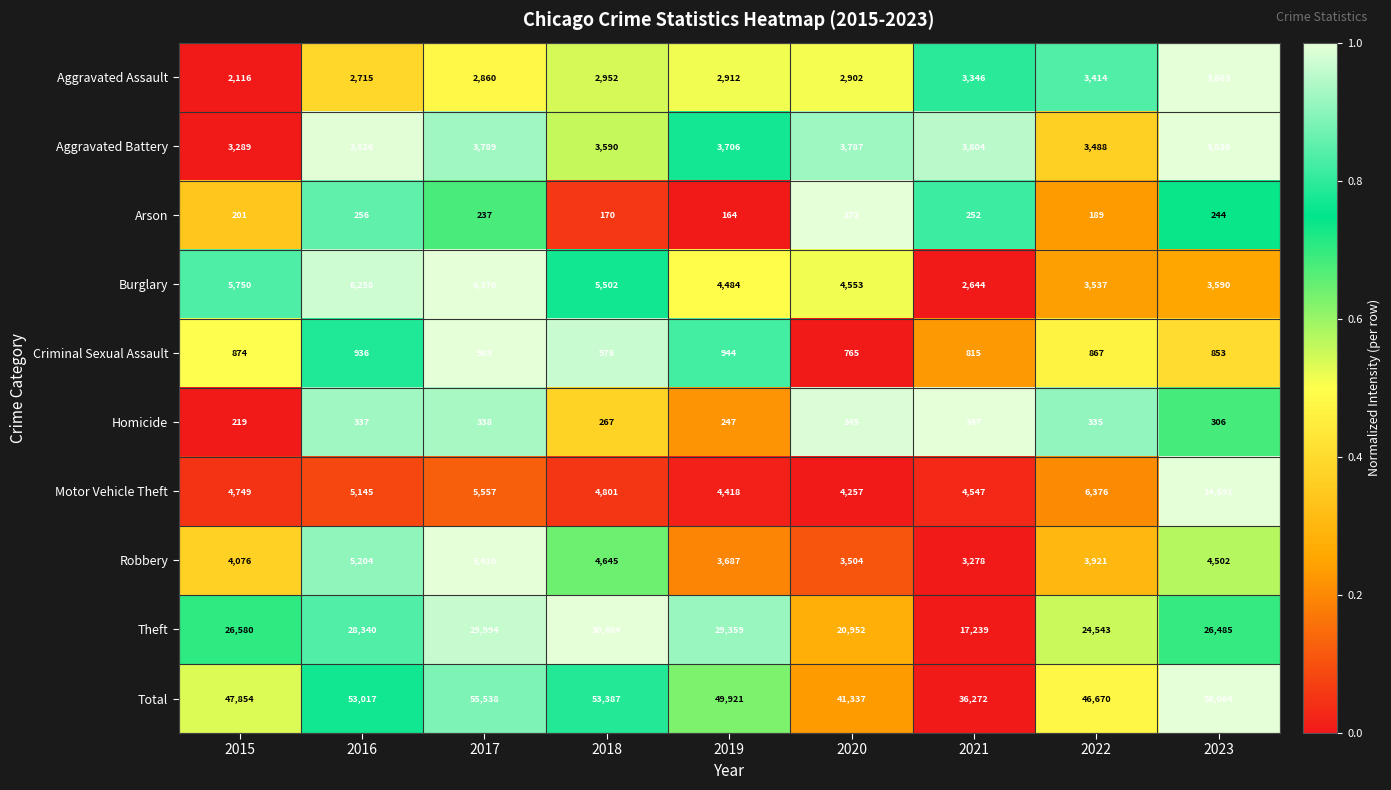

At which category is the sum across all series the highest?

2023